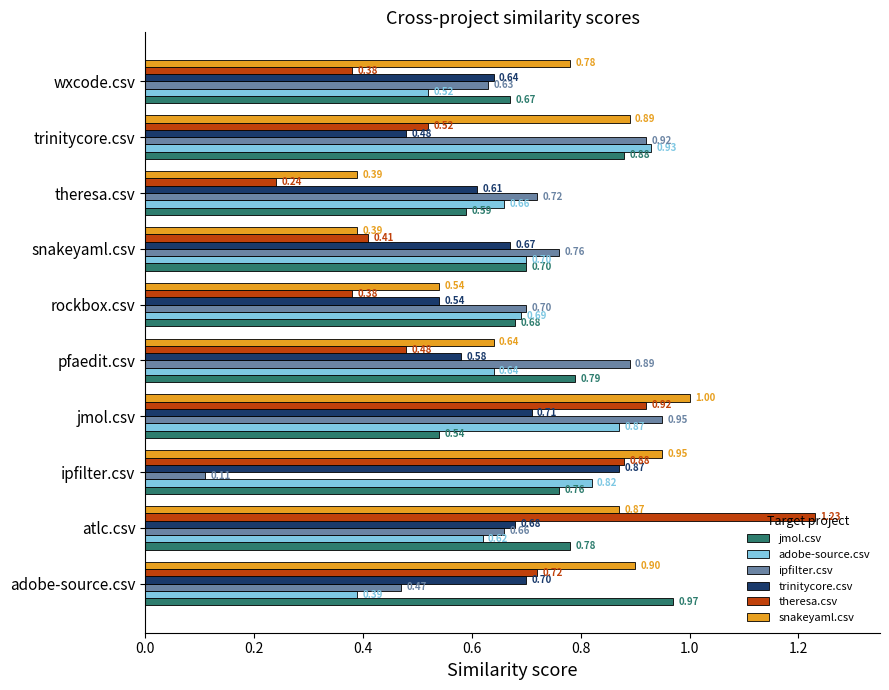

What is the sum of all ipfilter.csv values?

6.8